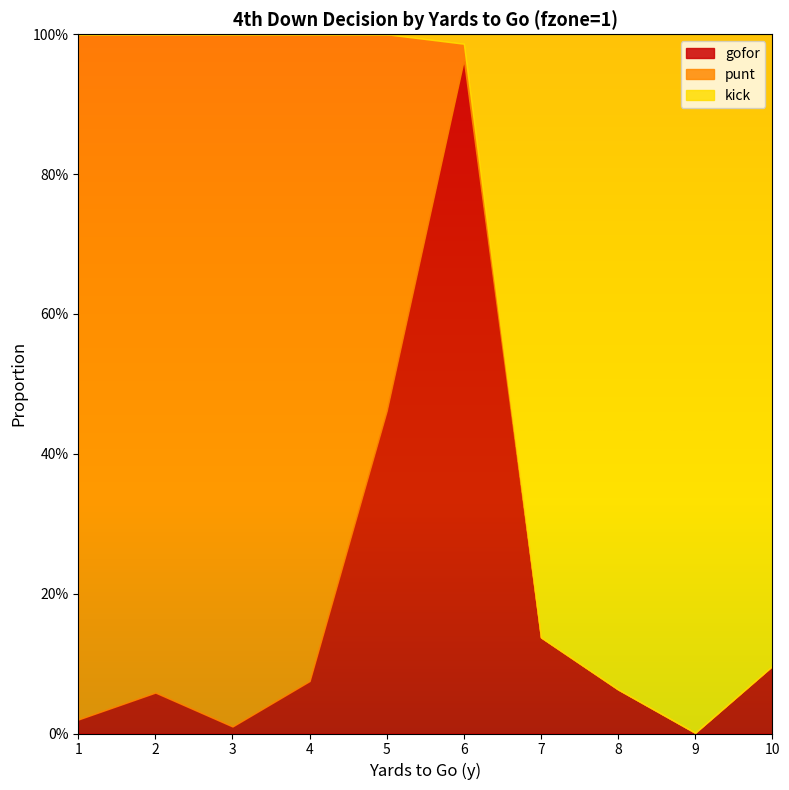

True or false: gofor has a value of 0.0 at 1.

True